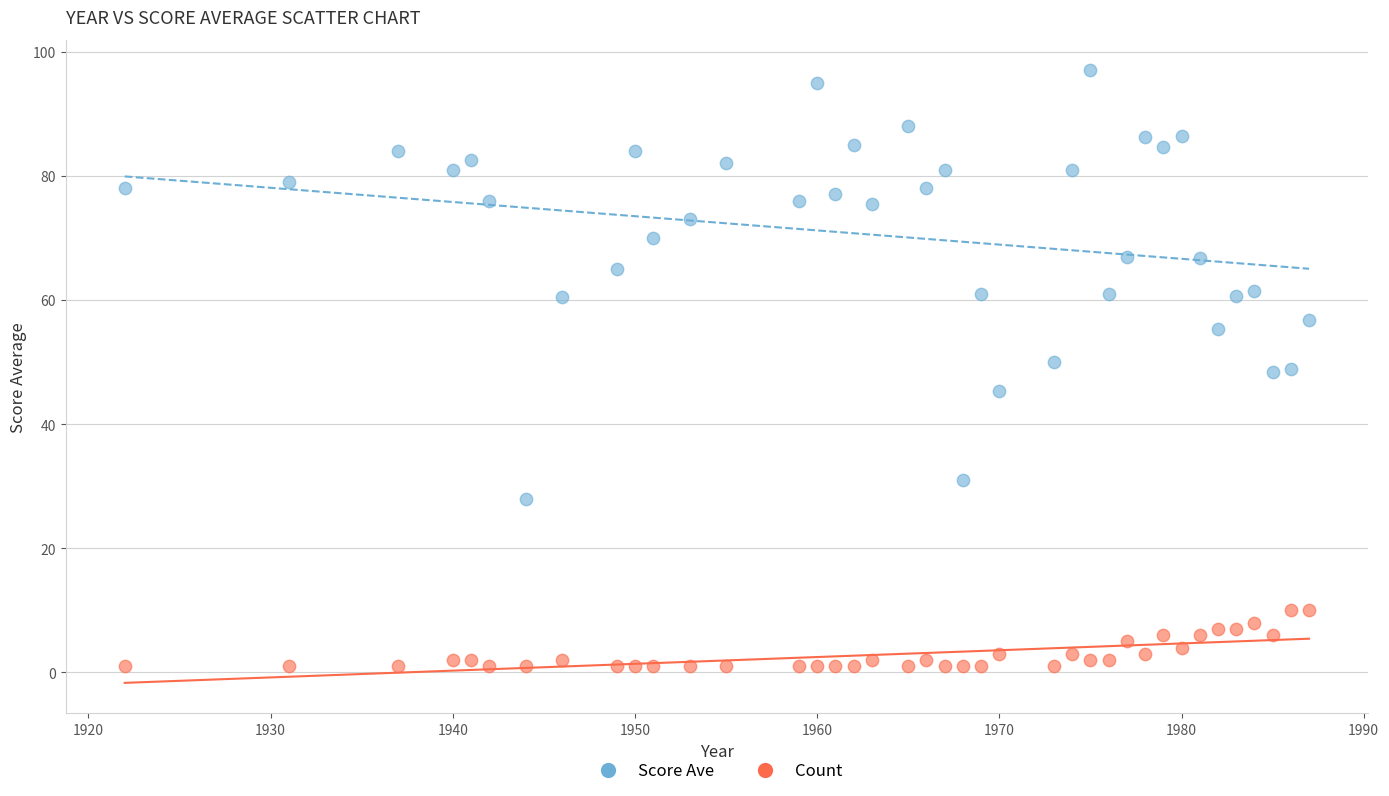

Which series reaches the maximum Y coordinate?

Score Ave